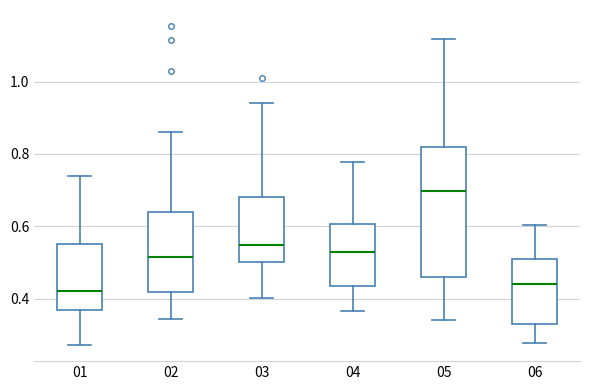

Which box is the tallest, from its lower edge to its upper edge?

05